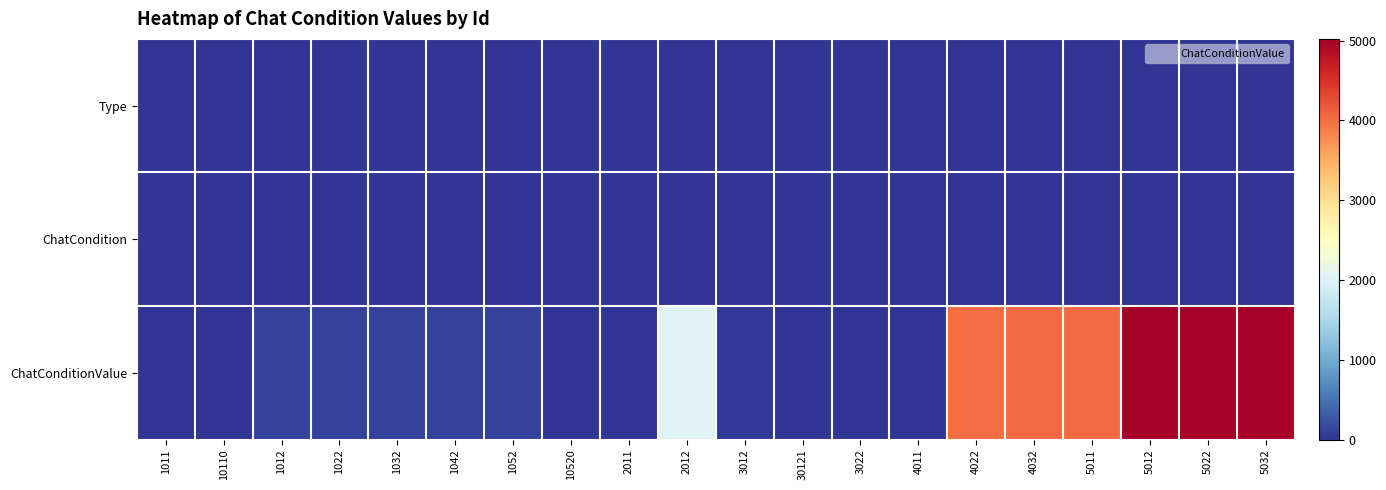

Which series has the widest spread of values?

ChatConditionValue